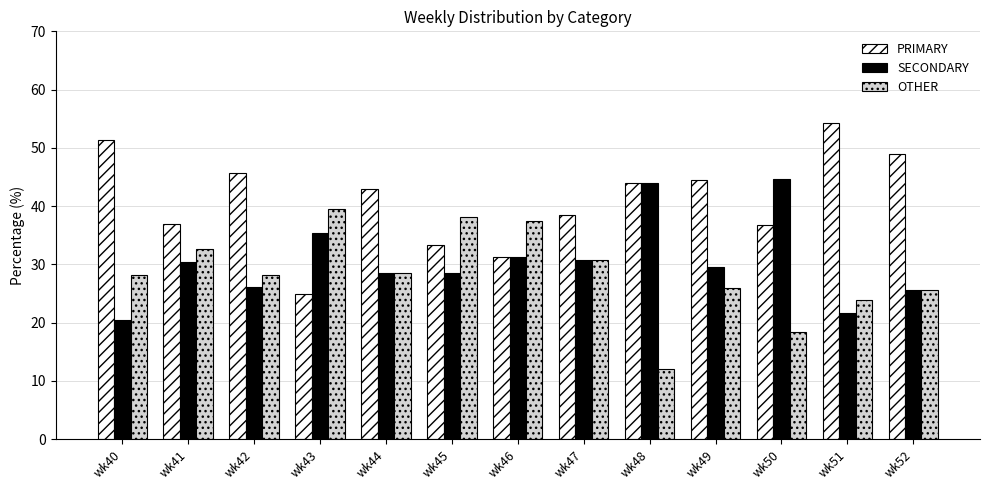

The value of SECONDARY at wk40 is 20.5. True or false?

True